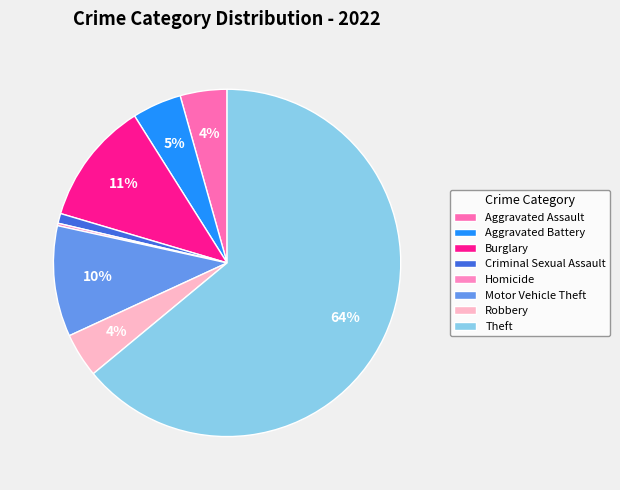

Which slice is the largest?

Theft